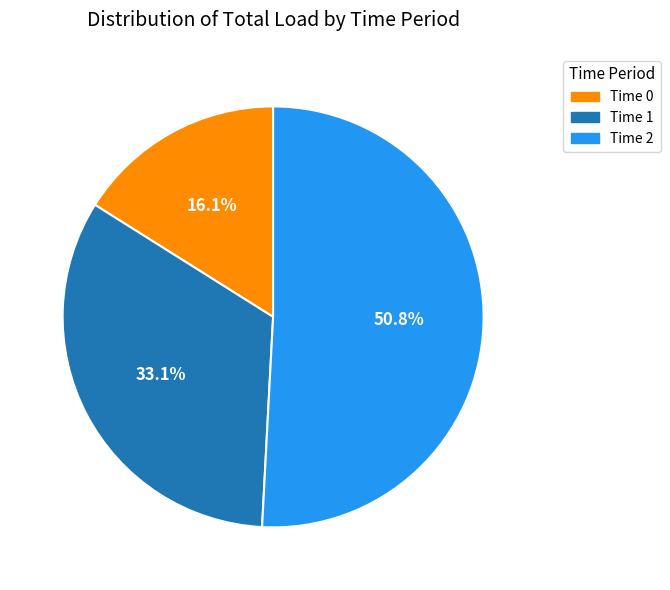

To the nearest percent, what is the difference between the largest and smallest slice percentages?

35%